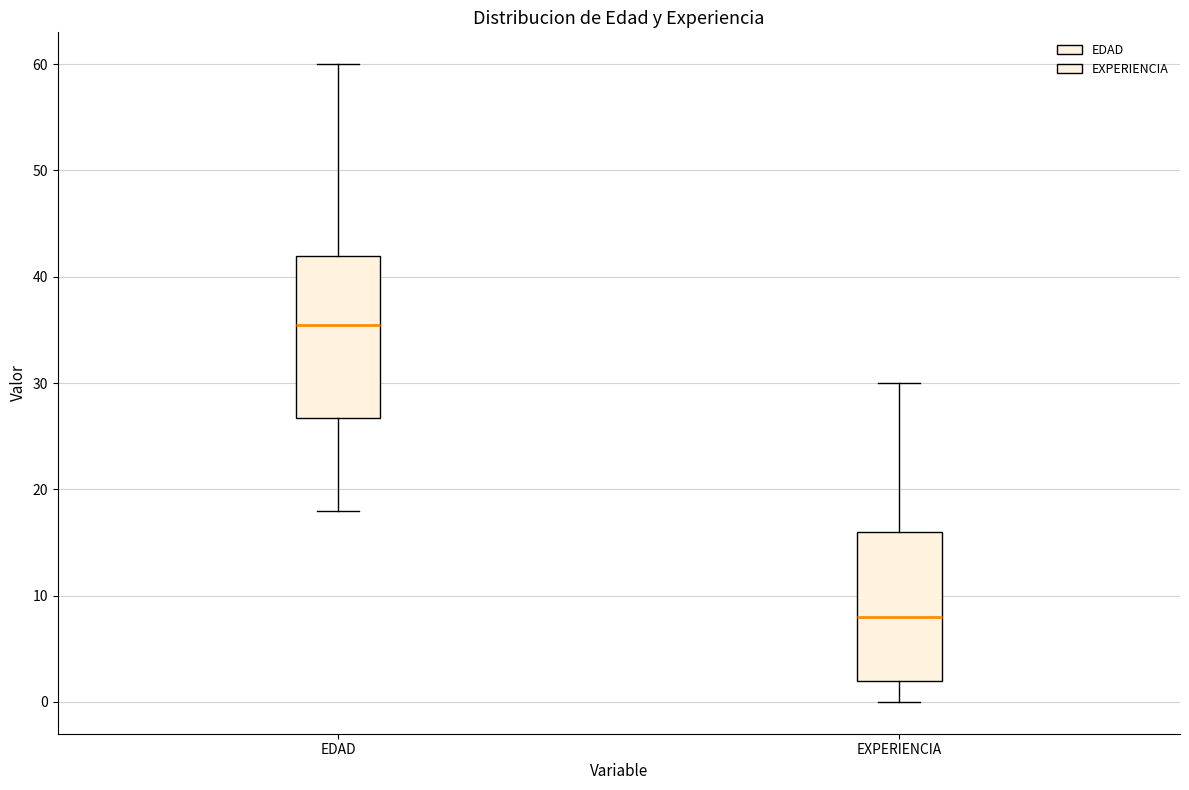

Which box's median line is the highest?

EDAD